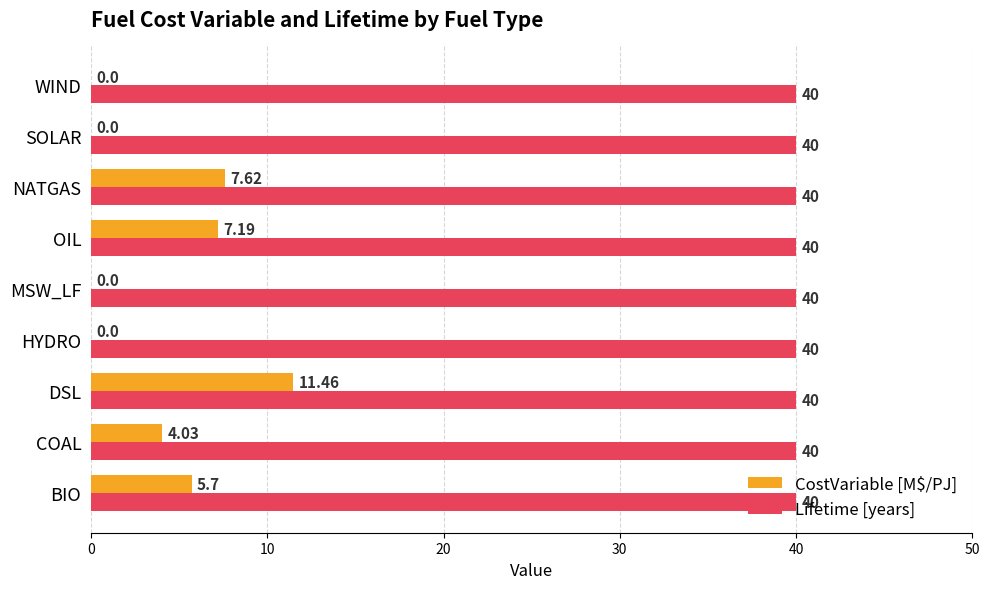

What is the sum of the Lifetime [years] values at MSW_LF and SOLAR?

80.0